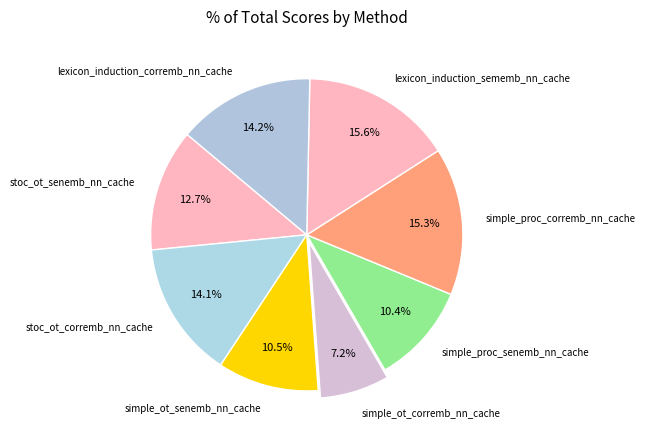

Is it true that lexicon_induction_sememb_nn_cache is 22% of the pie?

False